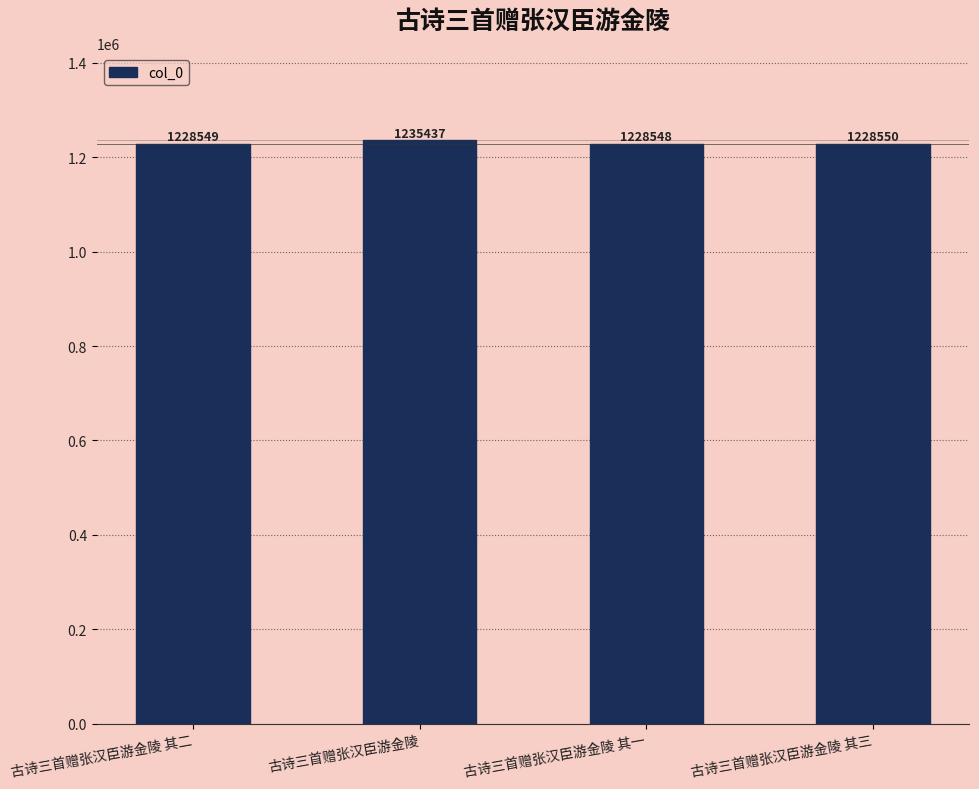

What position from the right is 古诗三首赠张汉臣游金陵 其三?

1